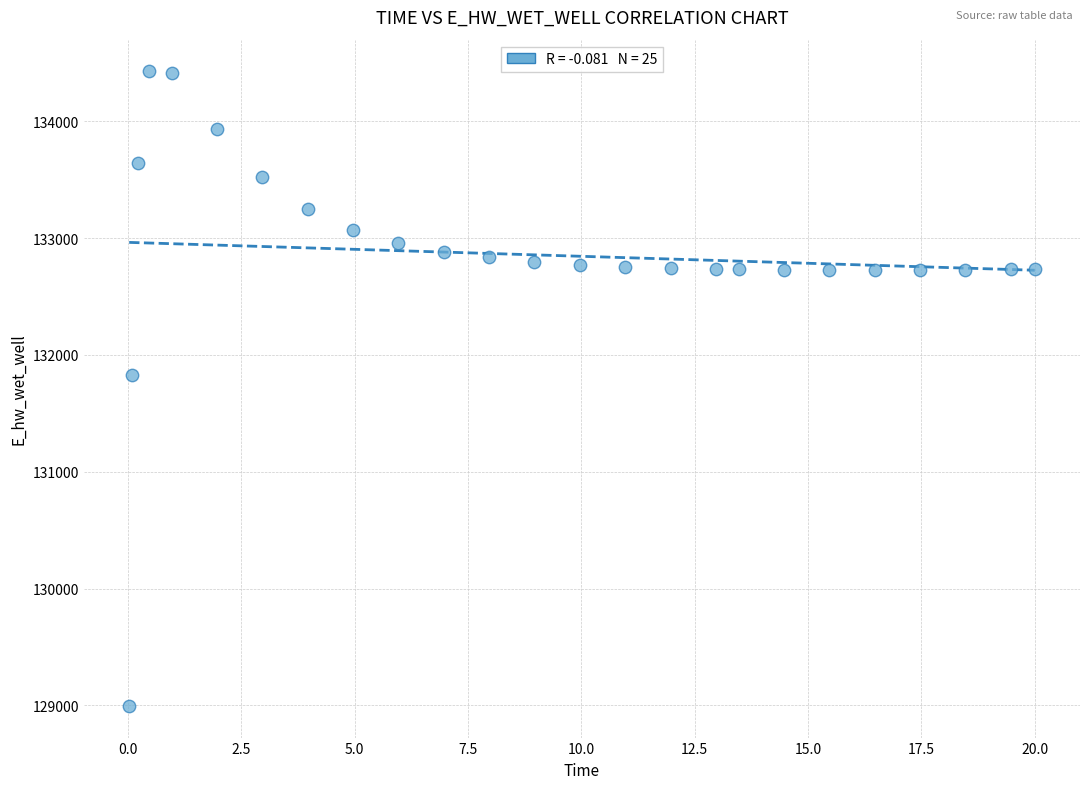

What is the range of X values (max minus min)?

20.0